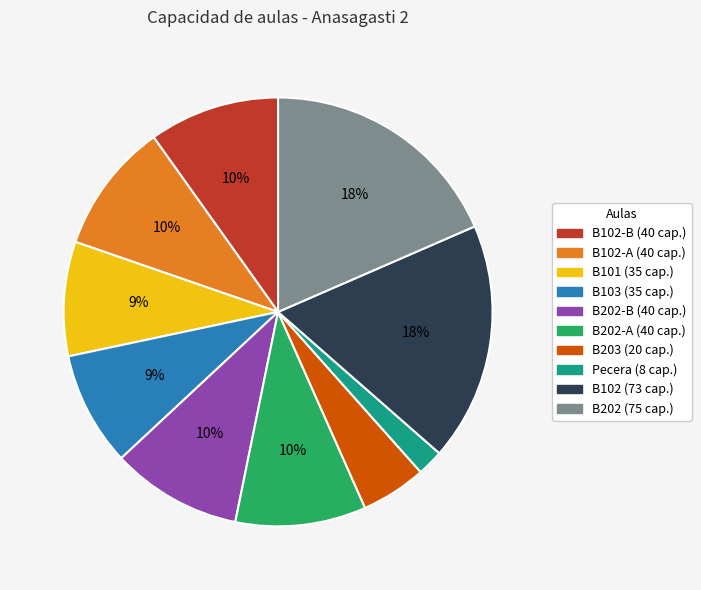

How many segments does this pie chart have?

10